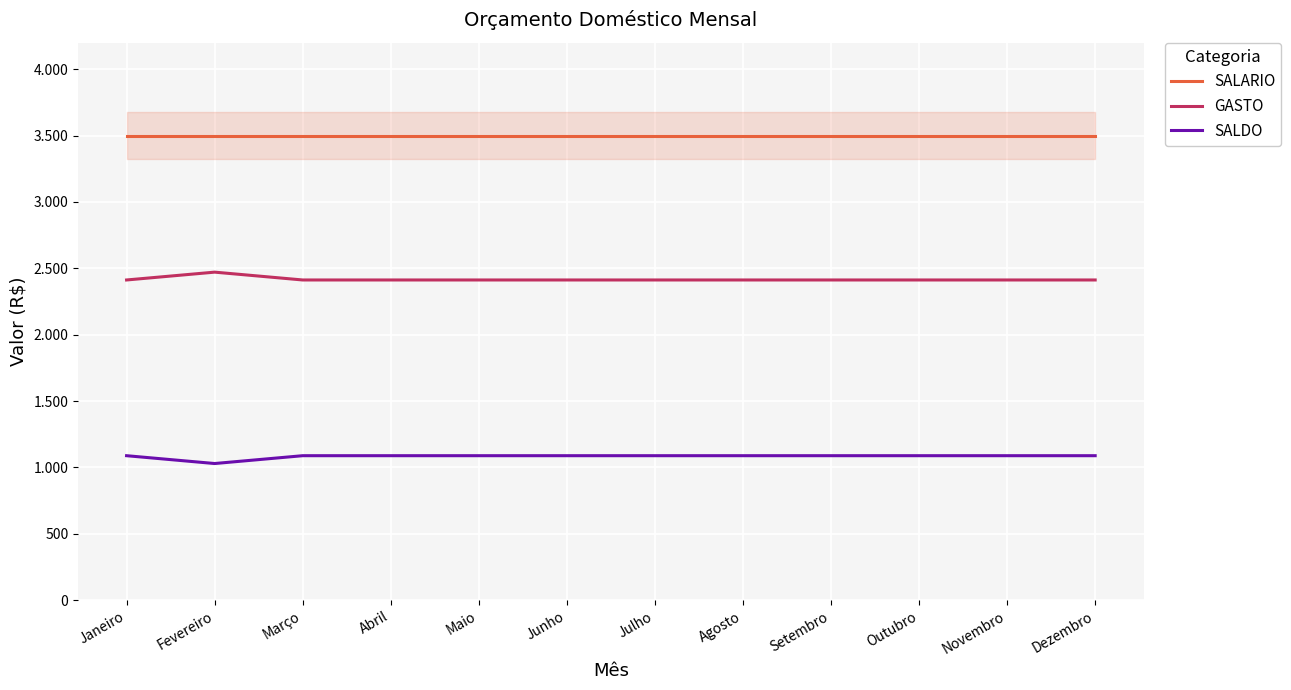

List the labels in order of SALDO value, smallest first.

Fevereiro, Janeiro, Março, Abril, Maio, Junho, Julho, Agosto, Setembro, Outubro, Novembro, Dezembro